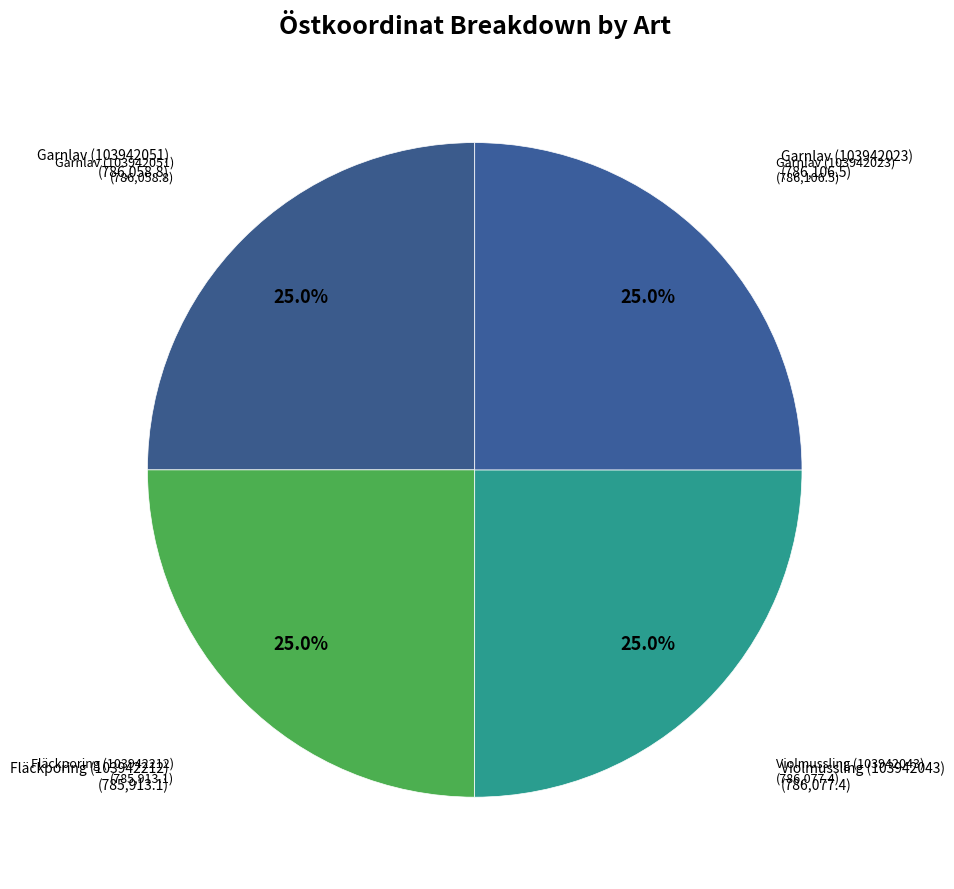

What percentage do Fläckporing (103942212) and Violmussling (103942043) together represent?

50.0%